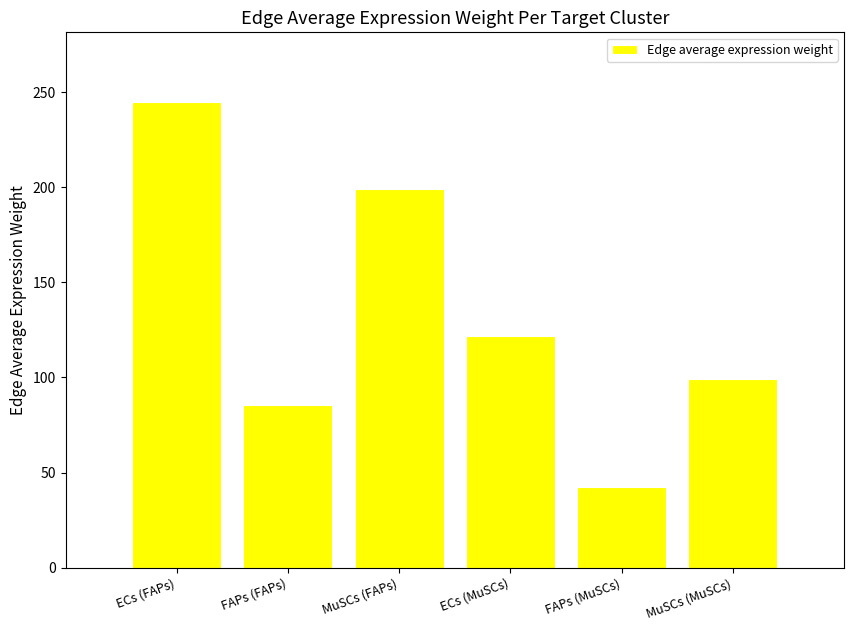

Reading left to right, list all the values displayed in this chart.

244.8	85.5	199.0	122.1	42.6	99.2